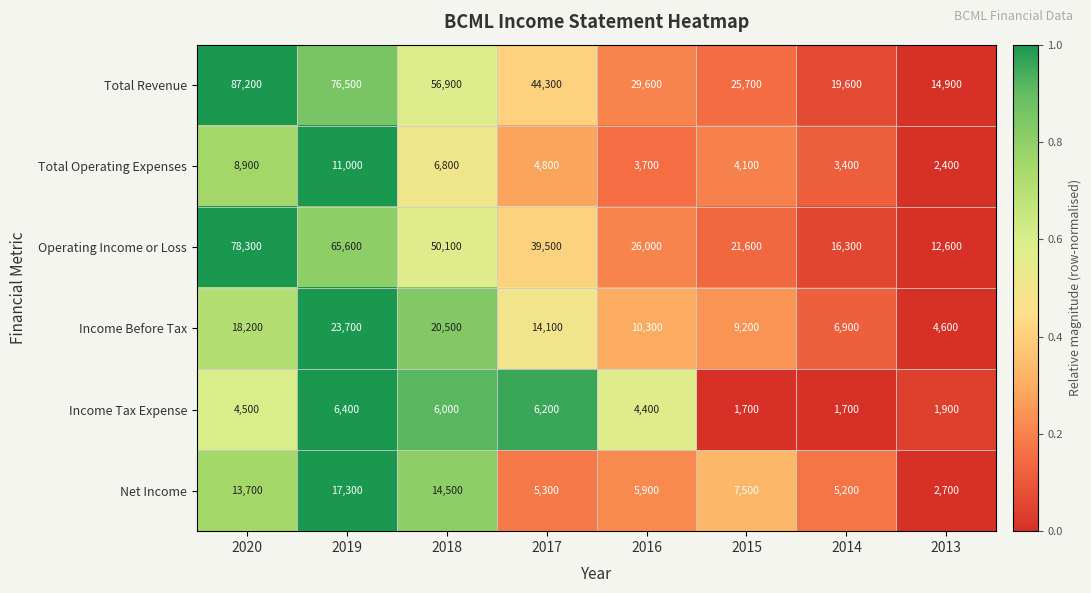

Is it true that Income Before Tax equals 16482 at 2016?

False